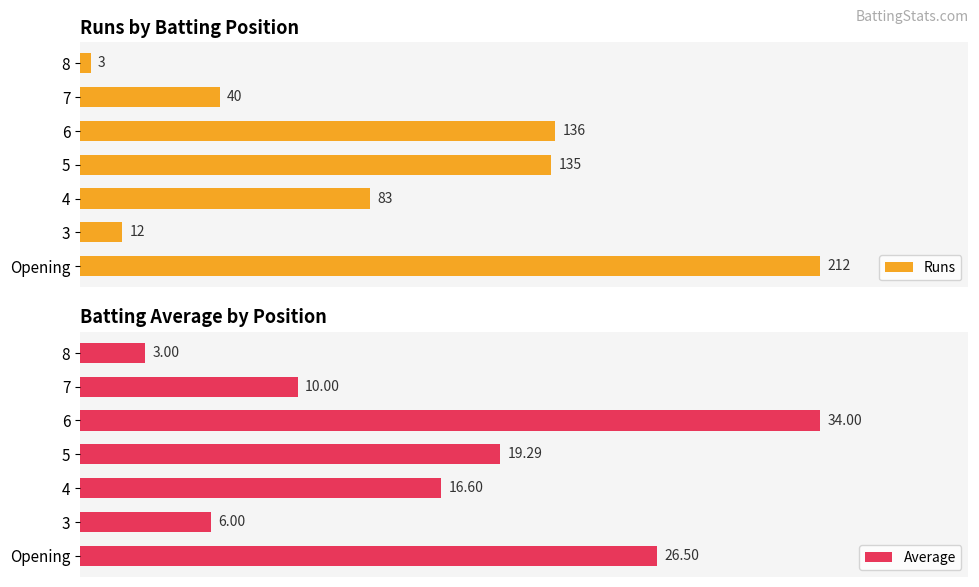

True or false: Average has a value of 76.4 at 4.

False